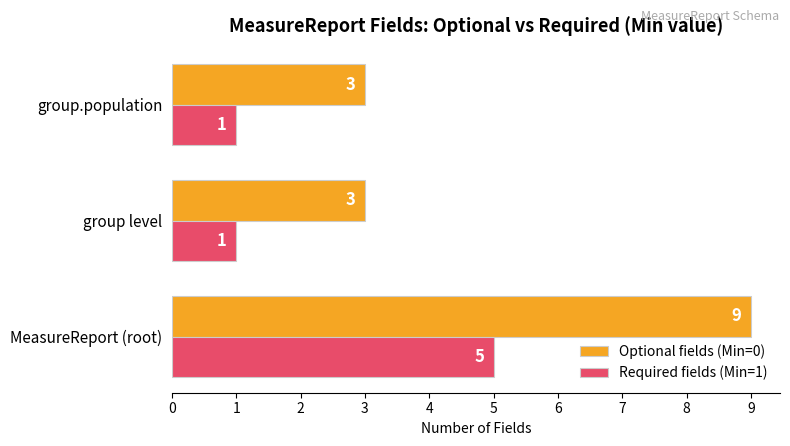

List the series in order of their overall mean, lowest first.

Required fields (Min=1), Optional fields (Min=0)